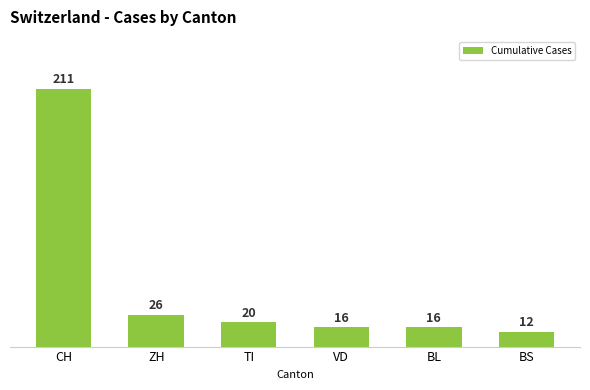

What is the label of the 6th bar from the right?

CH